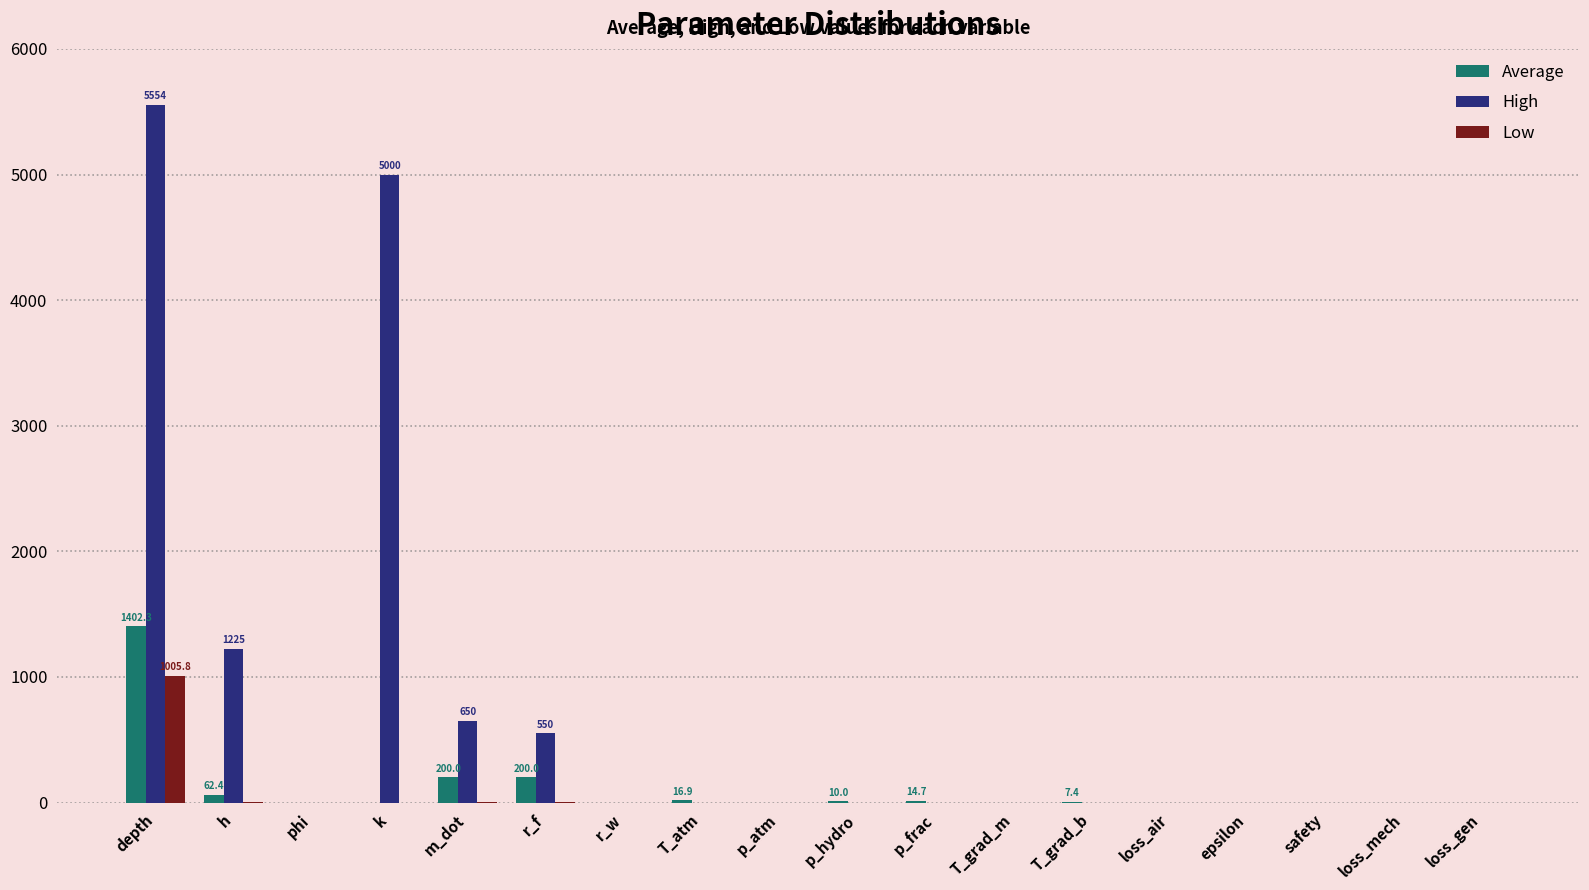

At which category is the sum across all series the highest?

depth